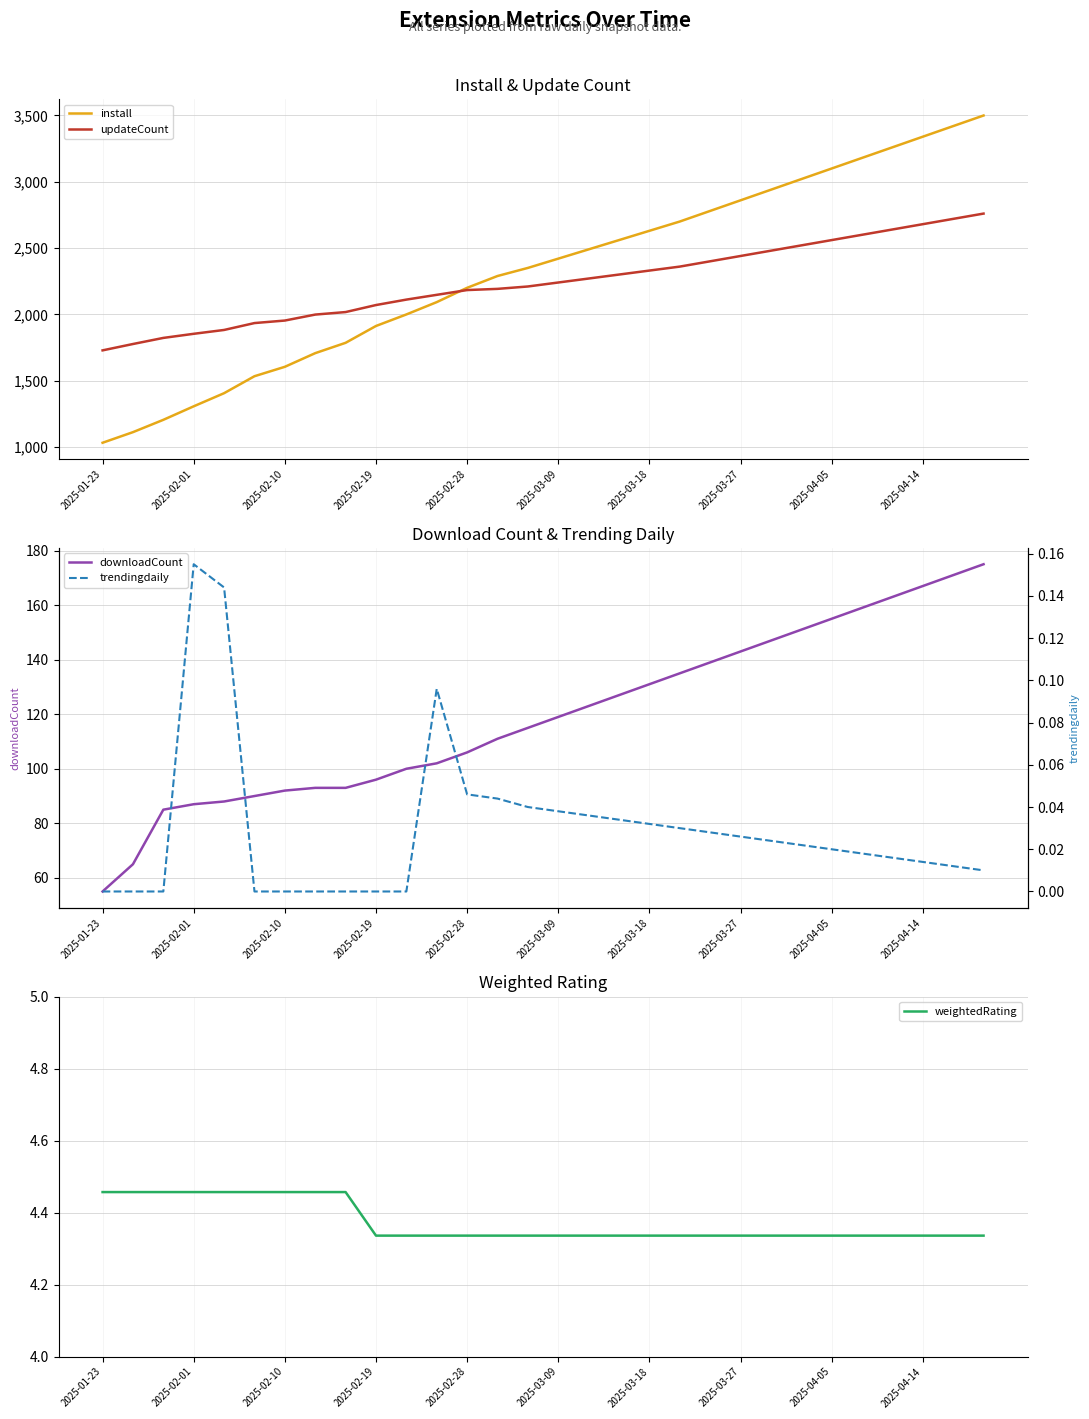

The value of install at 2025-02-01 is 1306. True or false?

True